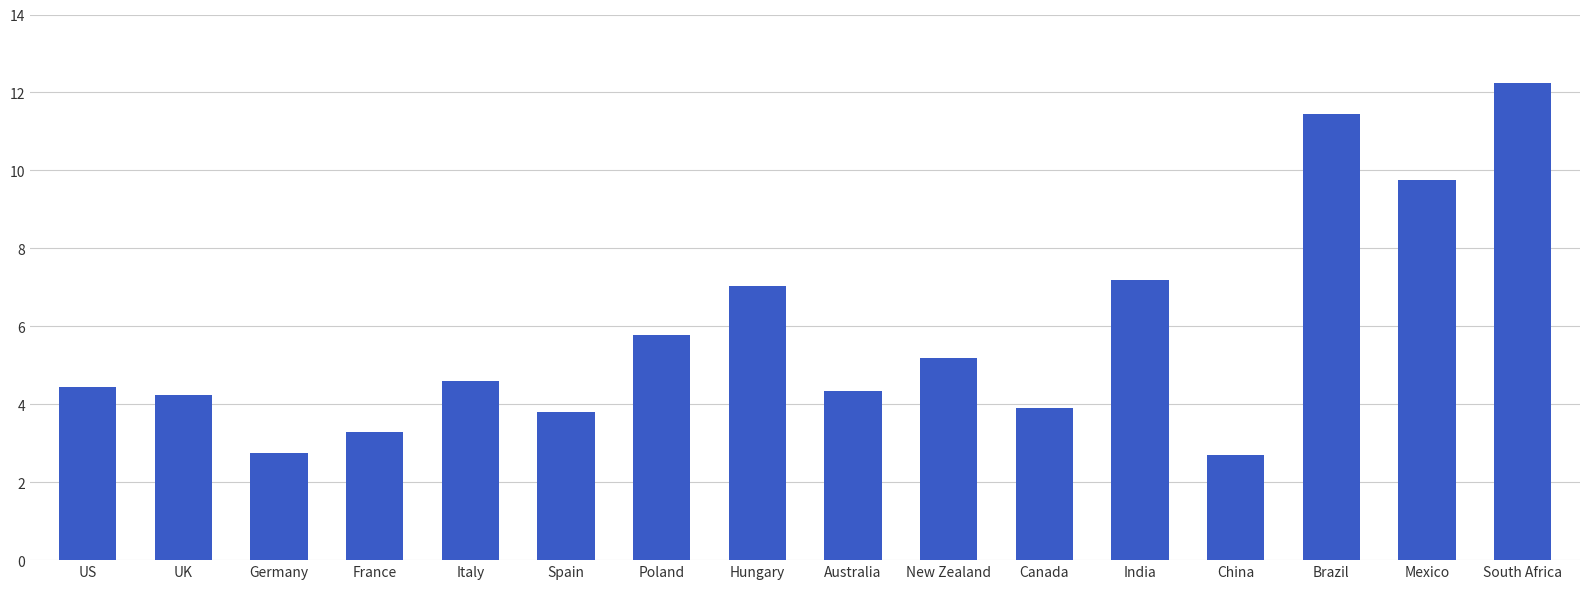

What is the ratio of the value at India to the value at UK?

1.7